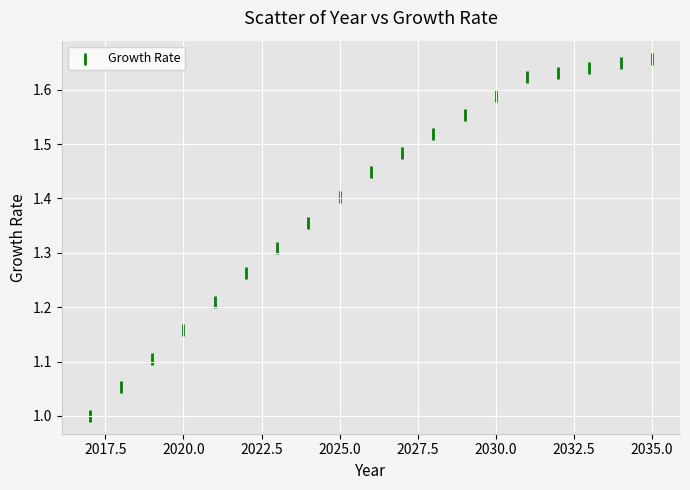

What is the range of Y values (max minus min)?

0.7